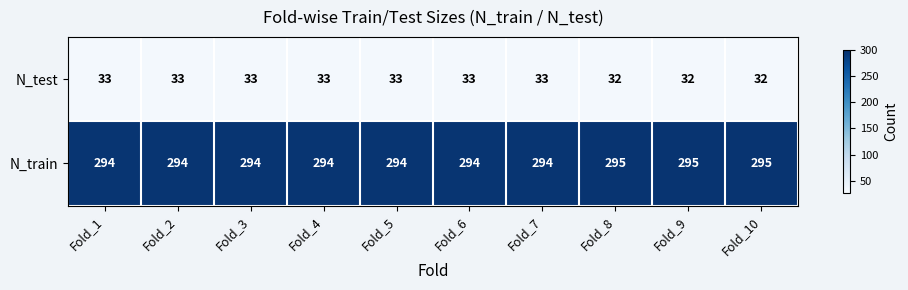

At Fold_5, list the series in order from largest to smallest.

N_train, N_test